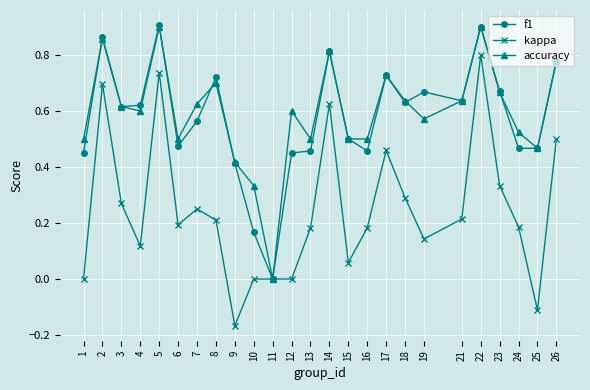

Is it true that f1 equals 0.5 at 2?

False